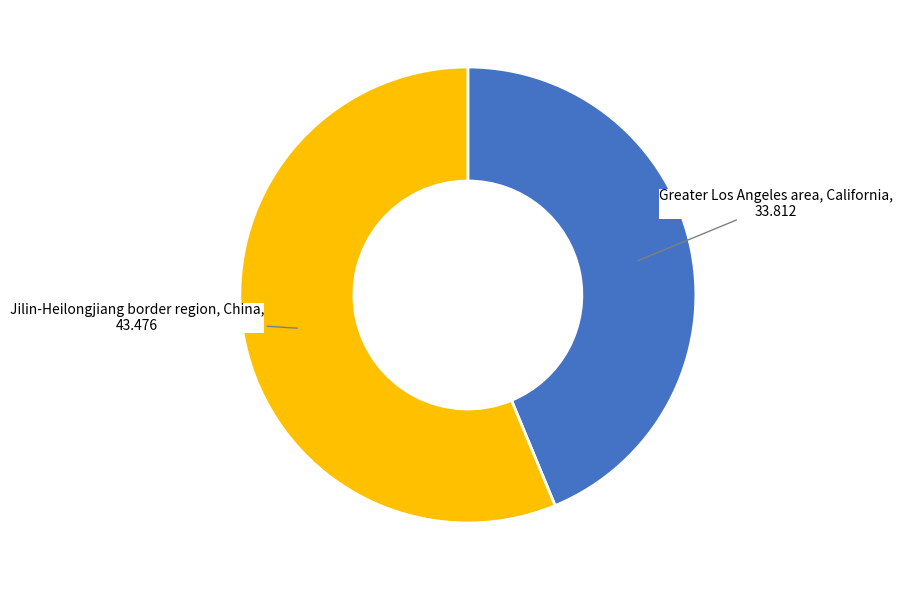

How many segments does this pie chart have?

2